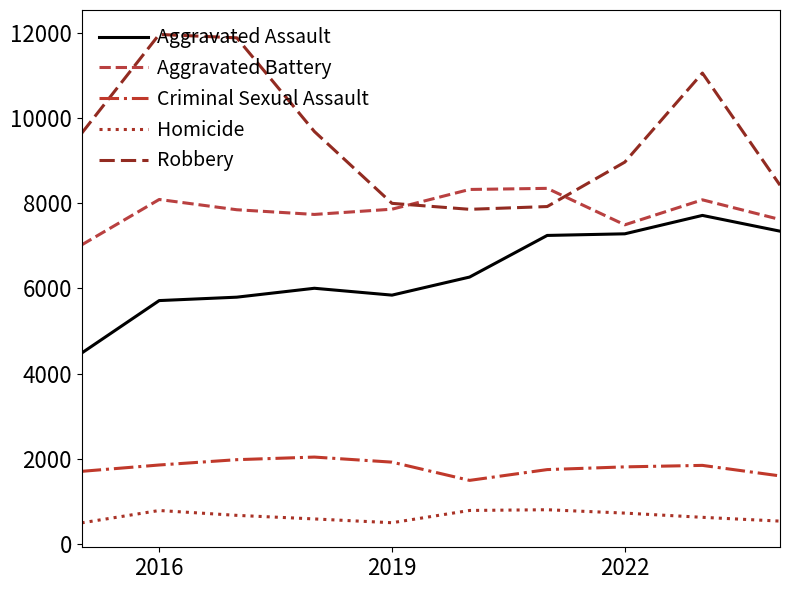

Which series has the largest total across all categories?

Robbery